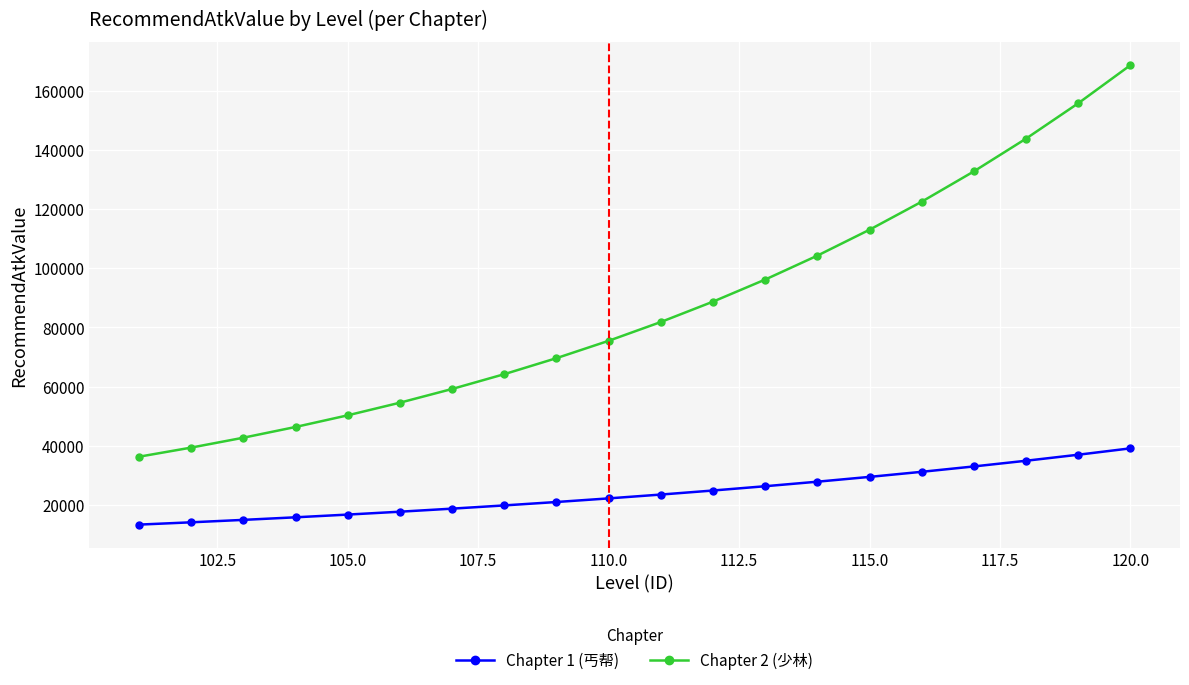

What is the maximum value shown in the chart?

168682